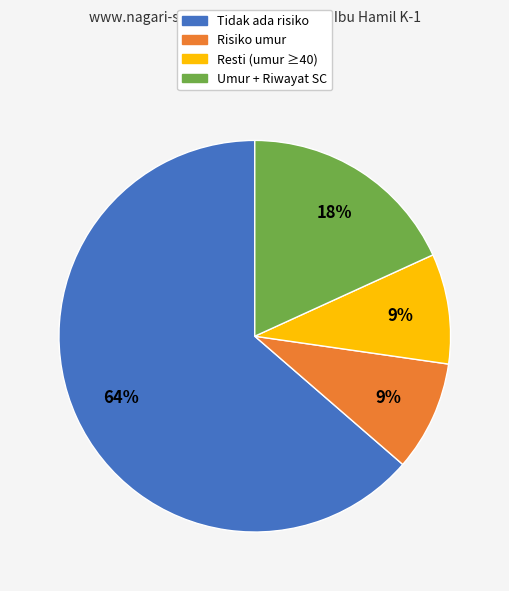

How many segments does this pie chart have?

4